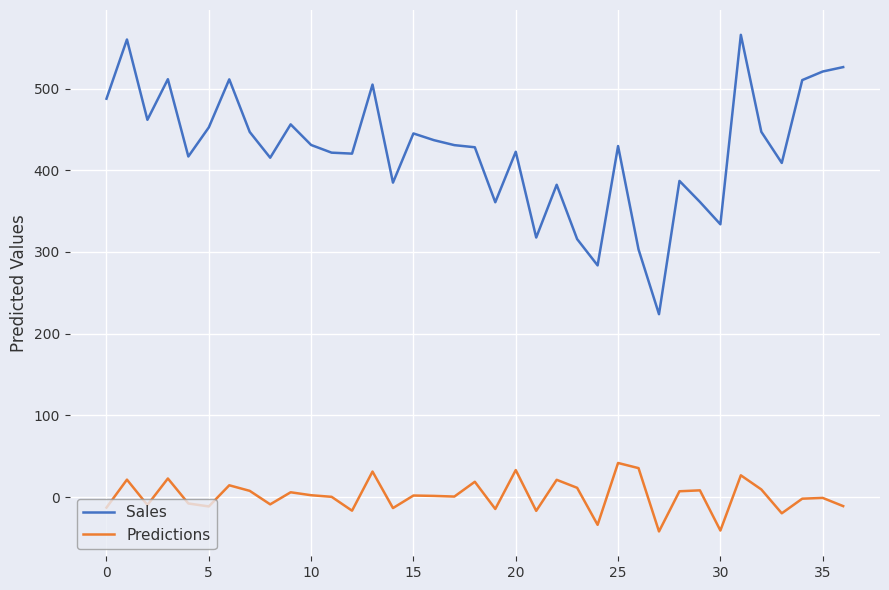

Count the number of data series in this chart.

2